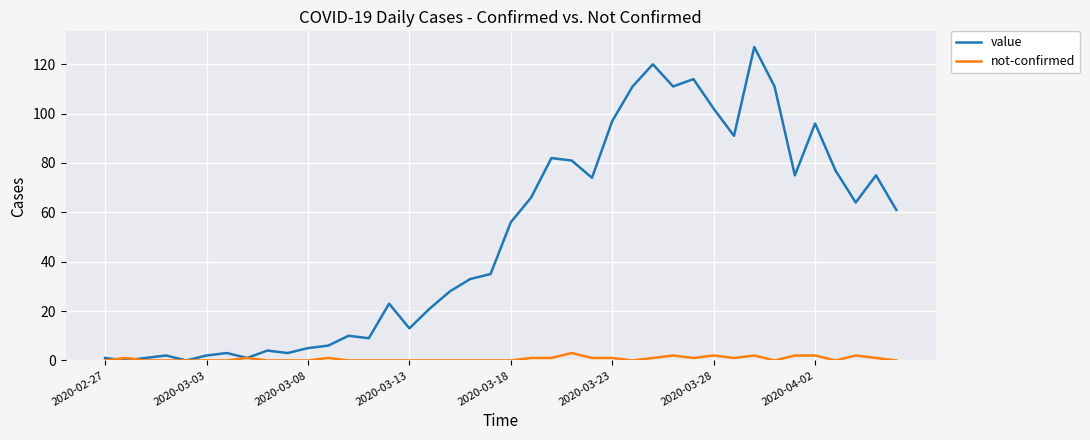

How many lines are shown in the chart?

2